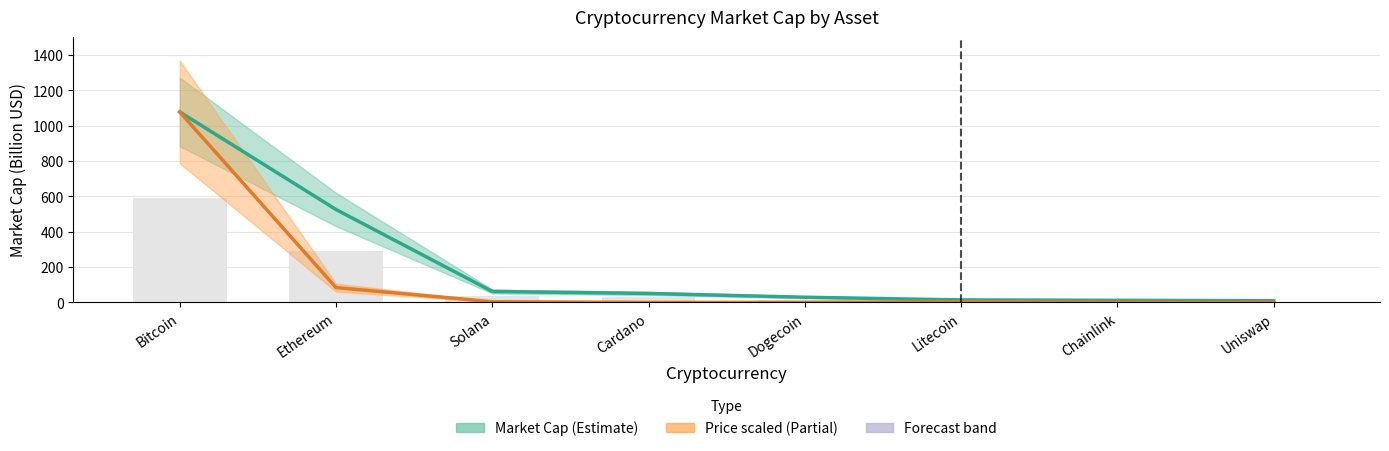

Which category has the lowest value across all series?

Dogecoin